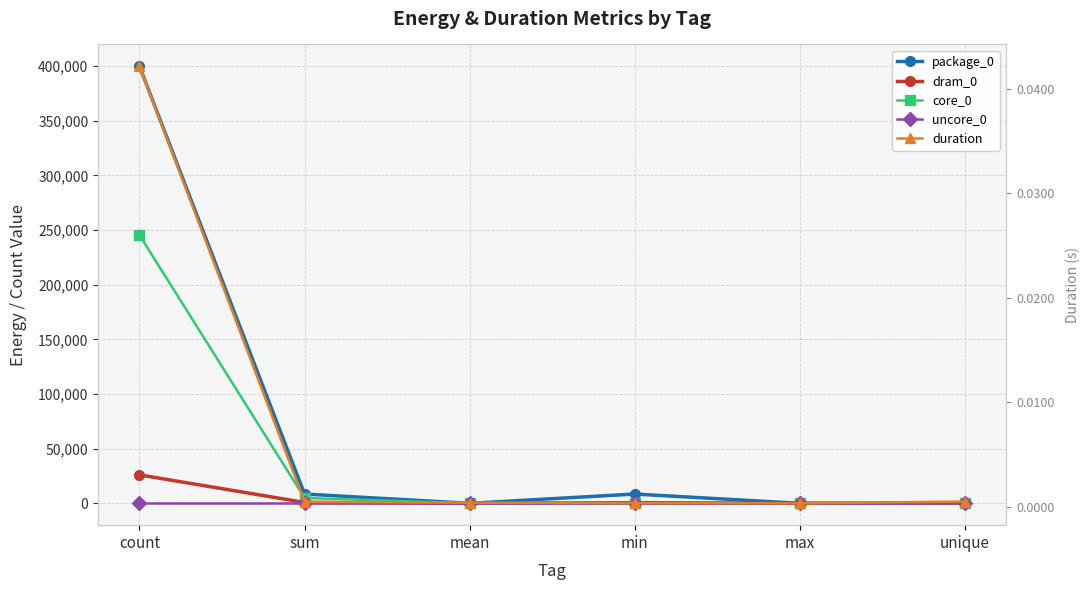

In duration, how many points are lower than both neighbors (excluding endpoints)?

1